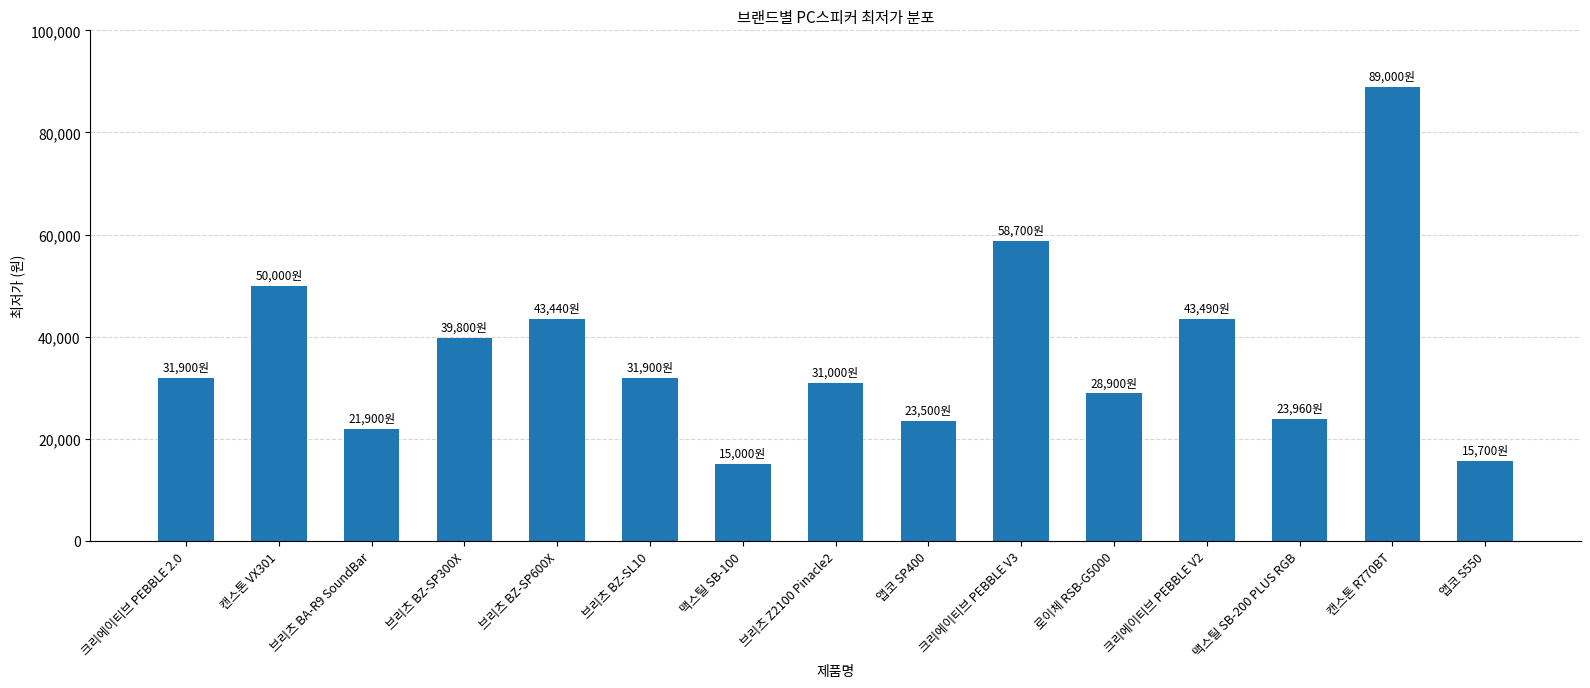

Which has a higher value, 앱코 S550 or 앱코 SP400?

앱코 SP400